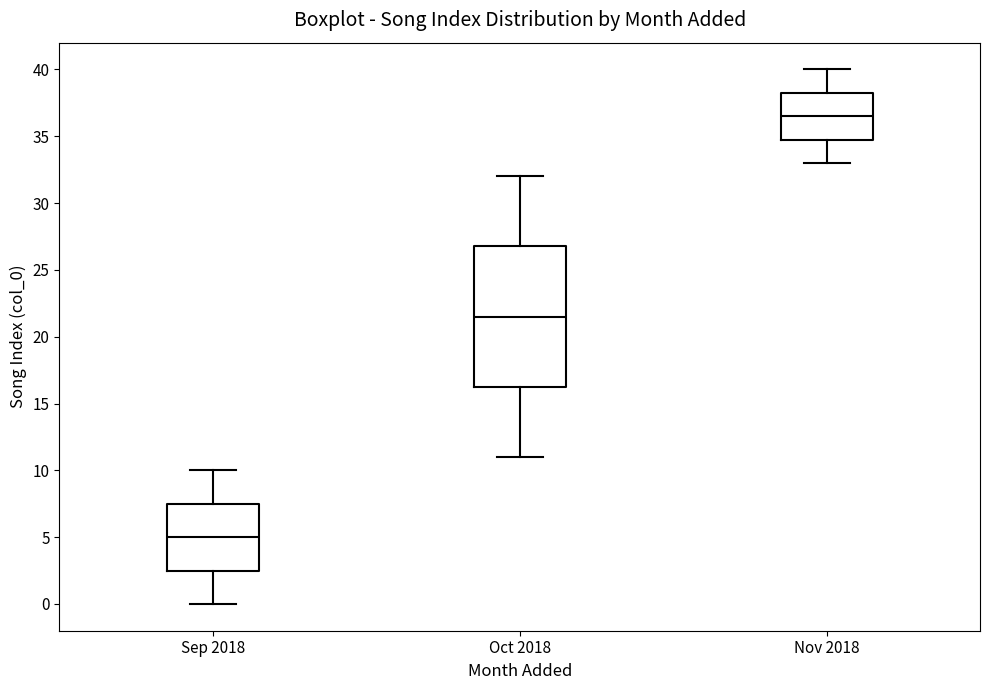

Where is the lower edge of the box for Sep 2018 on the y-axis? The values are not printed on the chart, so give them approximately, as read against the axis.

2.5